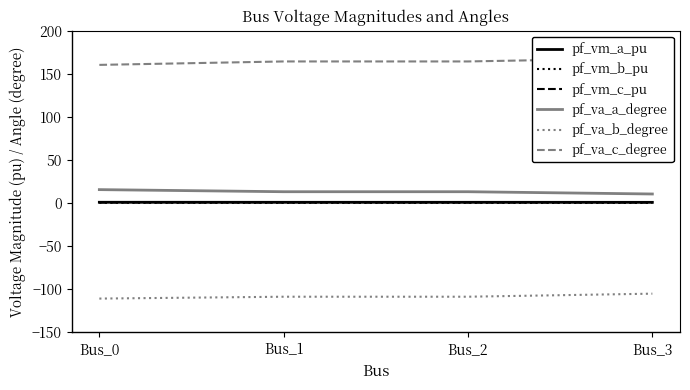

True or false: pf_va_b_degree and pf_va_c_degree intersect in this chart.

False